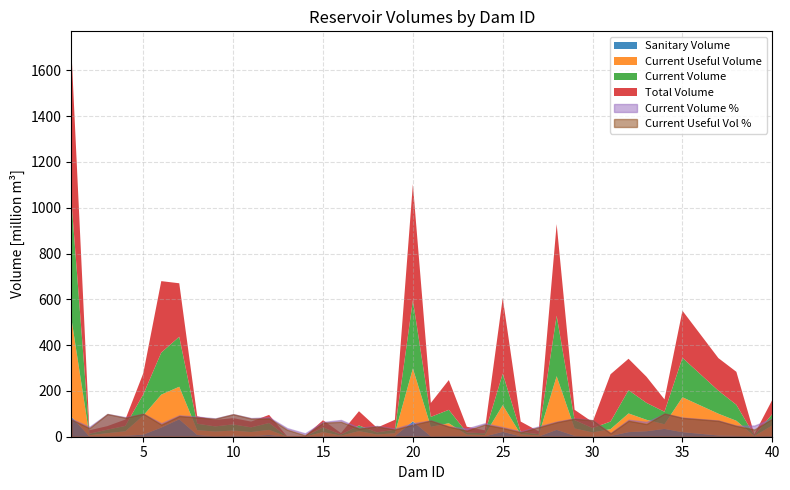

True or false: total_volume has more than 1 interior local peaks.

True